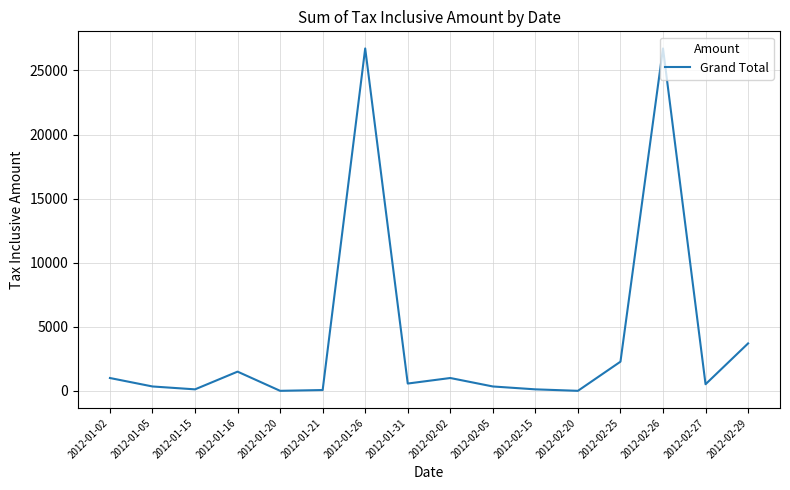

What is the maximum value shown in the chart?

26720.0